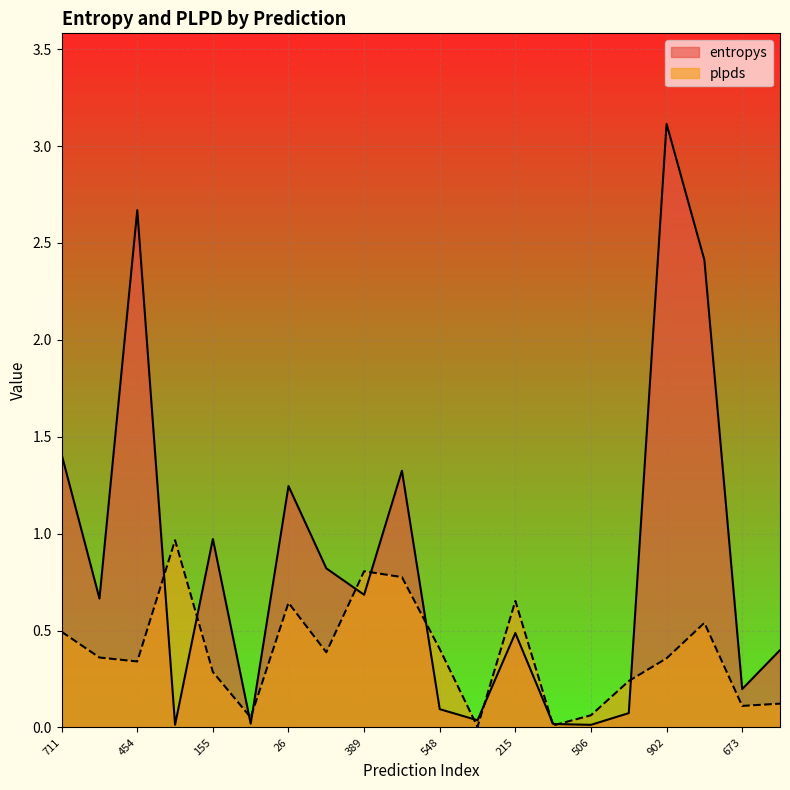

Between which two adjacent categories do entropys and plpds first intersect?

454 and 261